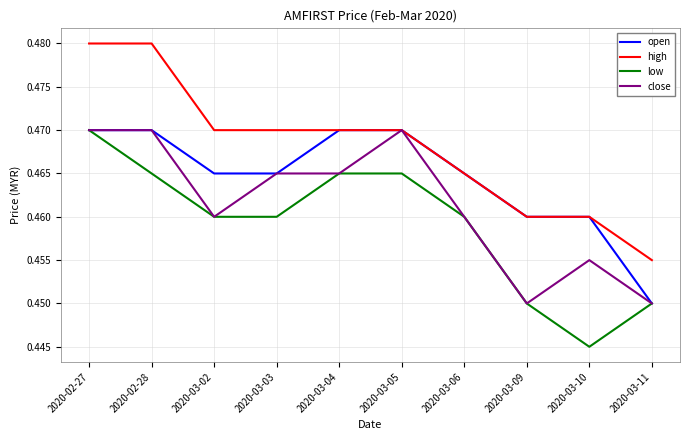

The low series shows 0.7 at 2020-03-03. True or false?

False